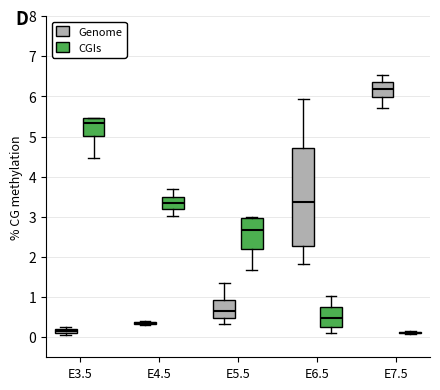

Where is the upper edge of the box for E5.5 (CGIs) on the y-axis? The values are not printed on the chart, so give them approximately, as read against the axis.

3.0